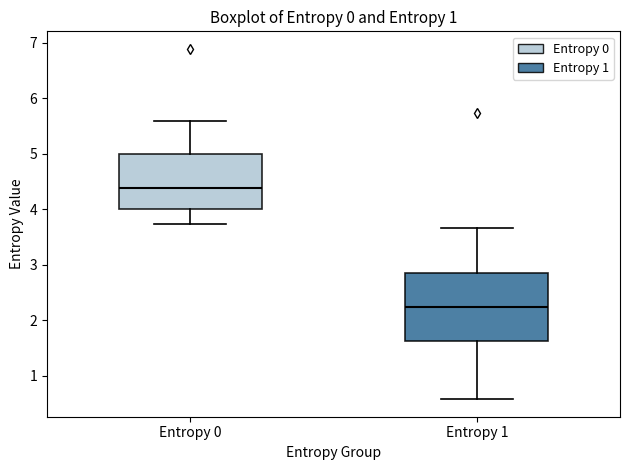

Reading left to right, transcribe this box plot: for each box, give where its median line is, the range the box spans, and where its two whiskers end, as read against the y-axis. The values are not printed on the chart, so give them approximately, as read against the axis.

Entropy 0: median 4.4, box 4.0 to 5.0, whiskers 3.7 to 5.6
Entropy 1: median 2.2, box 1.6 to 2.8, whiskers 0.6 to 3.7